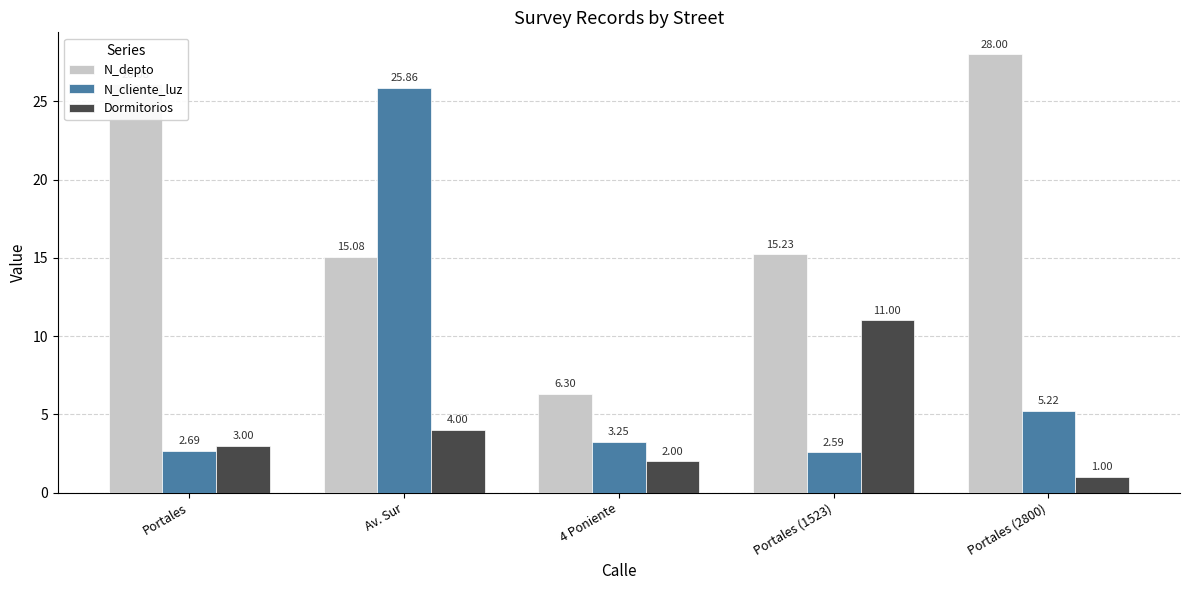

Rank the series by their average value, from lowest to highest.

Dormitorios, N_cliente_luz, N_depto